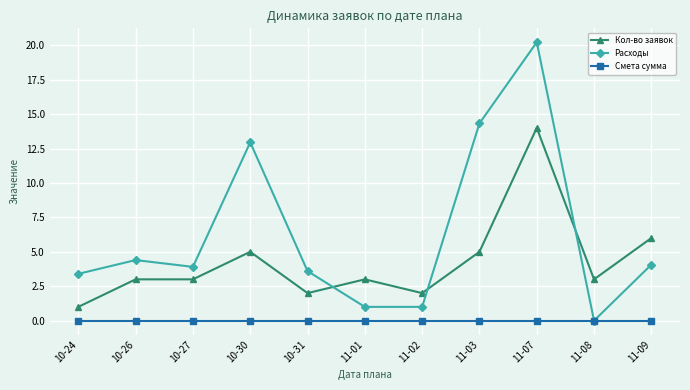

At which label is Кол-во заявок closest to 7?

11-09